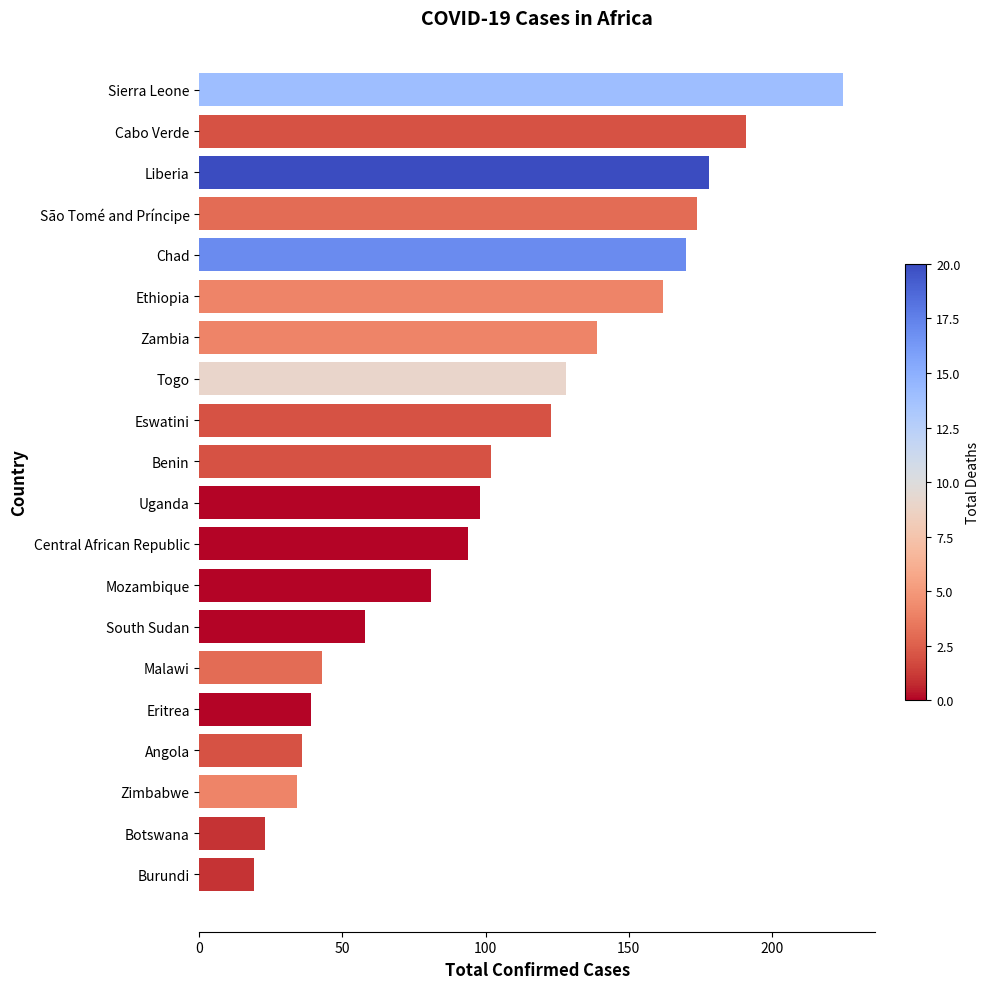

Rank the categories by value from highest to lowest.

Sierra Leone, Cabo Verde, Liberia, São Tomé and Príncipe, Chad, Ethiopia, Zambia, Togo, Eswatini, Benin, Uganda, Central African Republic, Mozambique, South Sudan, Malawi, Eritrea, Angola, Zimbabwe, Botswana, Burundi